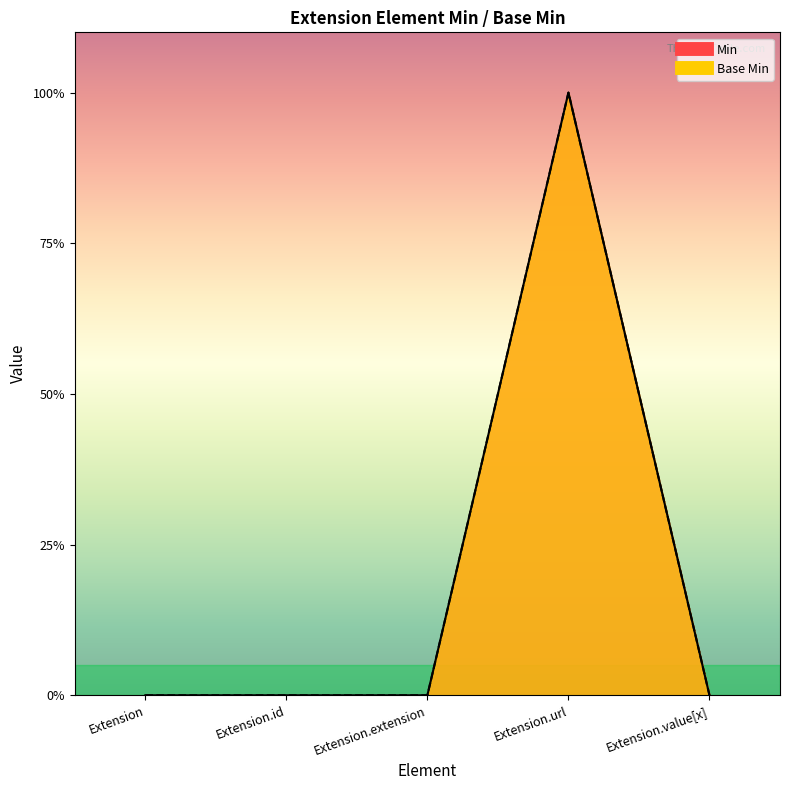

Read the Min value at Extension.url.

1